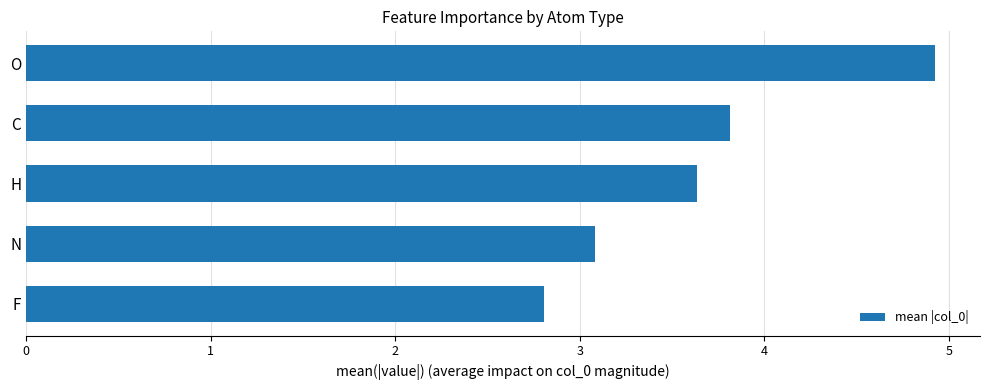

List the labels in order of value, smallest first.

F, N, H, C, O